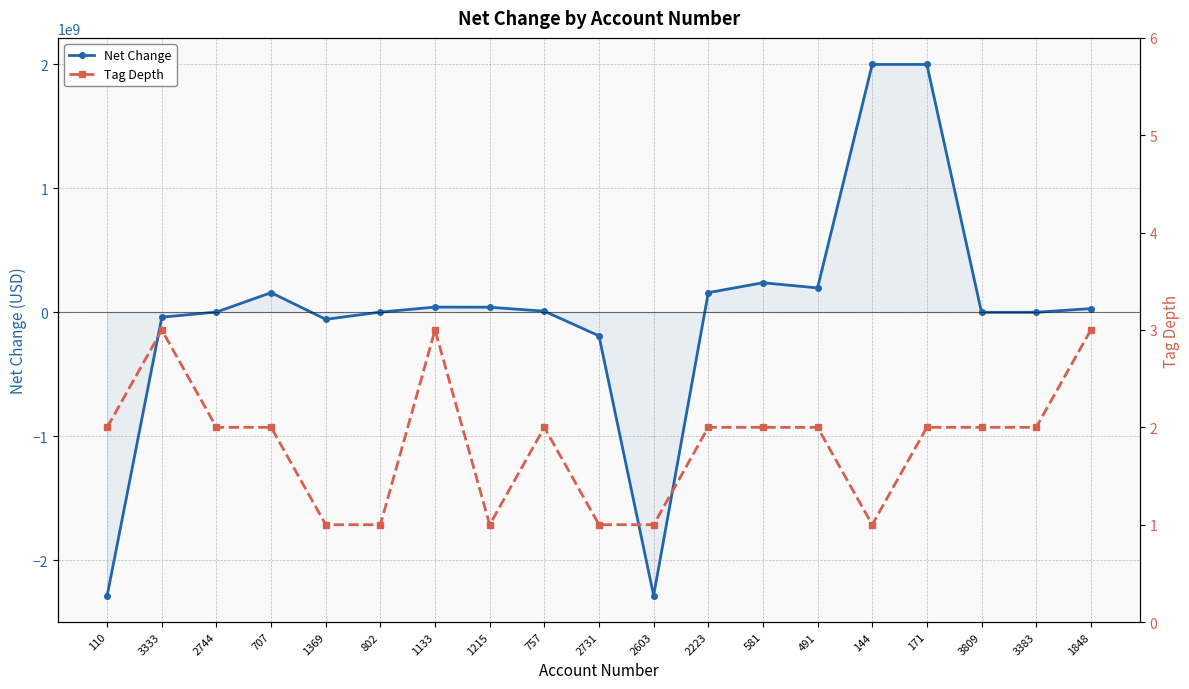

What is the approximate value of Net Change at 3383, to the nearest 10?

-243000